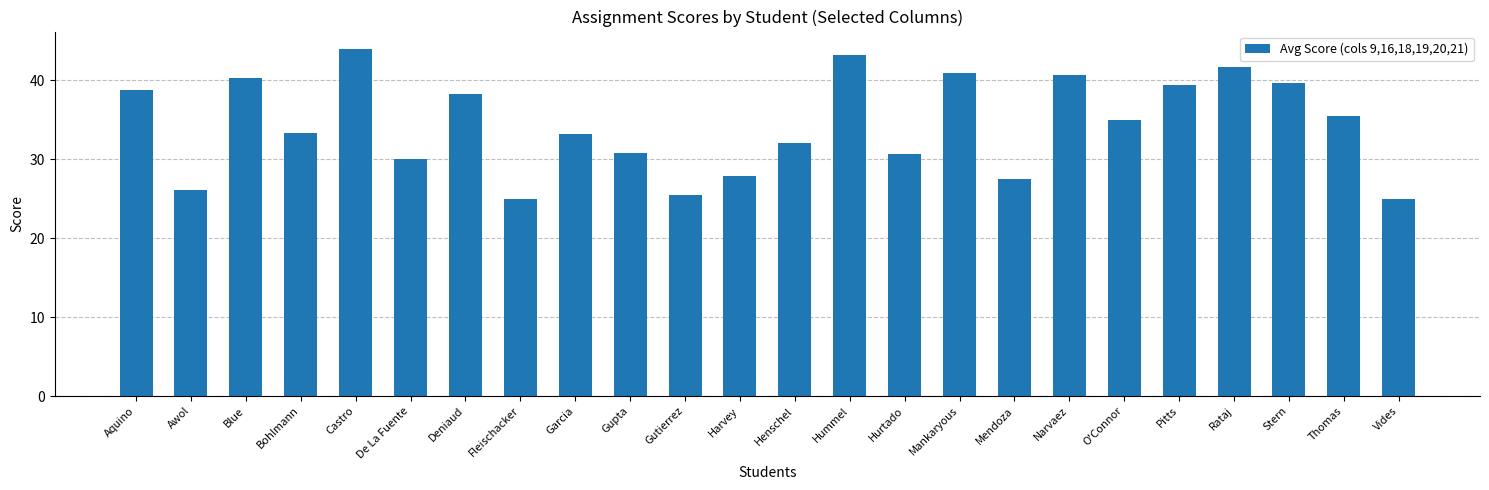

What is the maximum value shown in the chart?

44.0